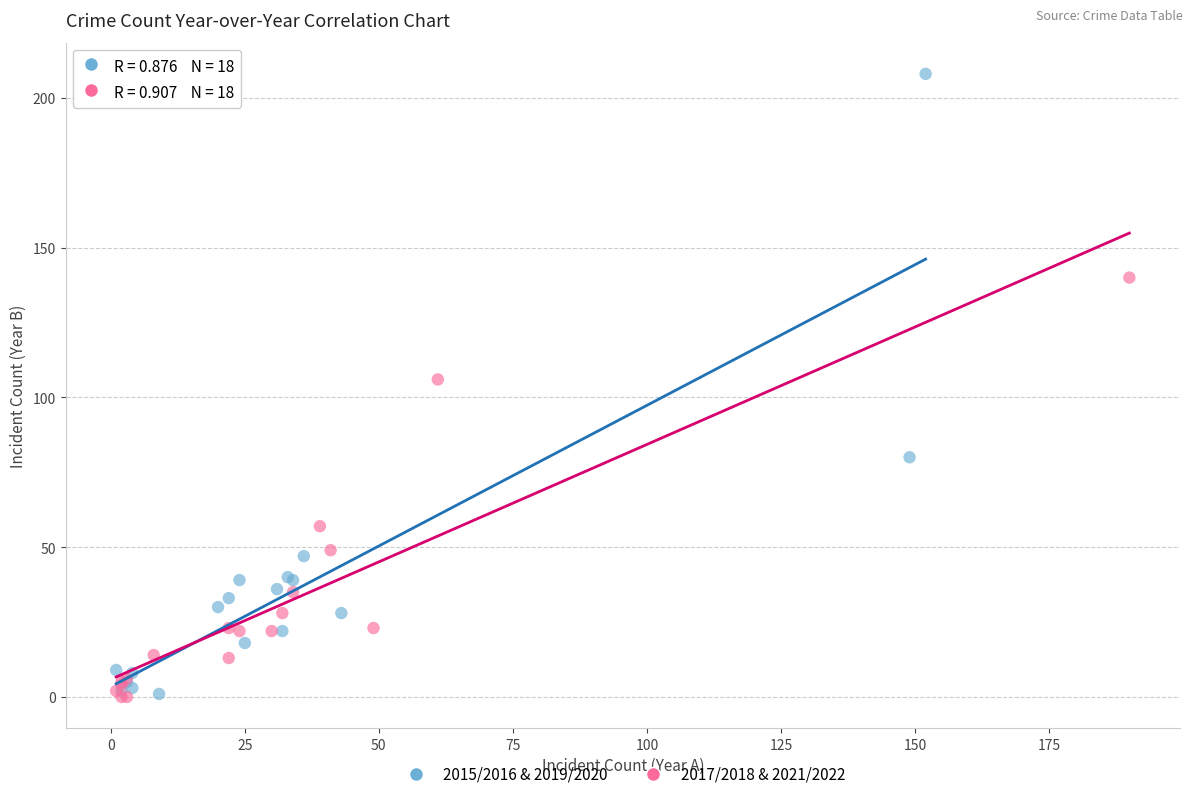

Which series reaches the maximum Y coordinate?

2015/2016 & 2019/2020